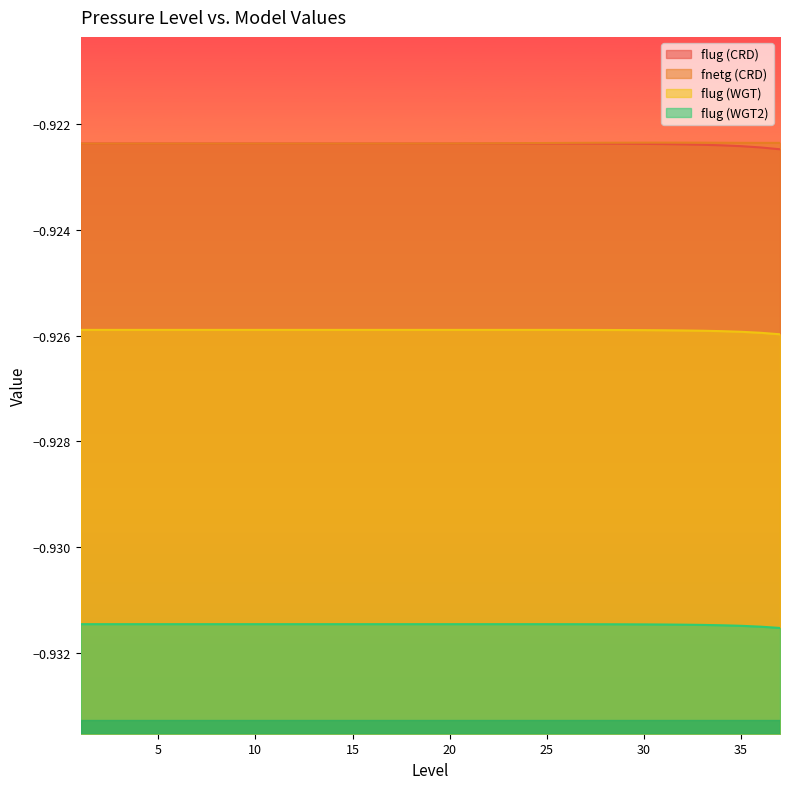

Reading left to right, extract all data points from this chart.

flug (CRD): -0.9	-0.9	-0.9	-0.9	-0.9	-0.9	-0.9	-0.9	-0.9	-0.9	-0.9	-0.9	-0.9	-0.9	-0.9	-0.9	-0.9	-0.9	-0.9	-0.9	-0.9	-0.9	-0.9	-0.9	-0.9	-0.9	-0.9	-0.9	-0.9	-0.9	-0.9	-0.9	-0.9	-0.9	-0.9	-0.9	-0.9
fnetg (CRD): -0.9	-0.9	-0.9	-0.9	-0.9	-0.9	-0.9	-0.9	-0.9	-0.9	-0.9	-0.9	-0.9	-0.9	-0.9	-0.9	-0.9	-0.9	-0.9	-0.9	-0.9	-0.9	-0.9	-0.9	-0.9	-0.9	-0.9	-0.9	-0.9	-0.9	-0.9	-0.9	-0.9	-0.9	-0.9	-0.9	-0.9
flug (WGT): -0.9	-0.9	-0.9	-0.9	-0.9	-0.9	-0.9	-0.9	-0.9	-0.9	-0.9	-0.9	-0.9	-0.9	-0.9	-0.9	-0.9	-0.9	-0.9	-0.9	-0.9	-0.9	-0.9	-0.9	-0.9	-0.9	-0.9	-0.9	-0.9	-0.9	-0.9	-0.9	-0.9	-0.9	-0.9	-0.9	-0.9
flug (WGT2): -0.9	-0.9	-0.9	-0.9	-0.9	-0.9	-0.9	-0.9	-0.9	-0.9	-0.9	-0.9	-0.9	-0.9	-0.9	-0.9	-0.9	-0.9	-0.9	-0.9	-0.9	-0.9	-0.9	-0.9	-0.9	-0.9	-0.9	-0.9	-0.9	-0.9	-0.9	-0.9	-0.9	-0.9	-0.9	-0.9	-0.9